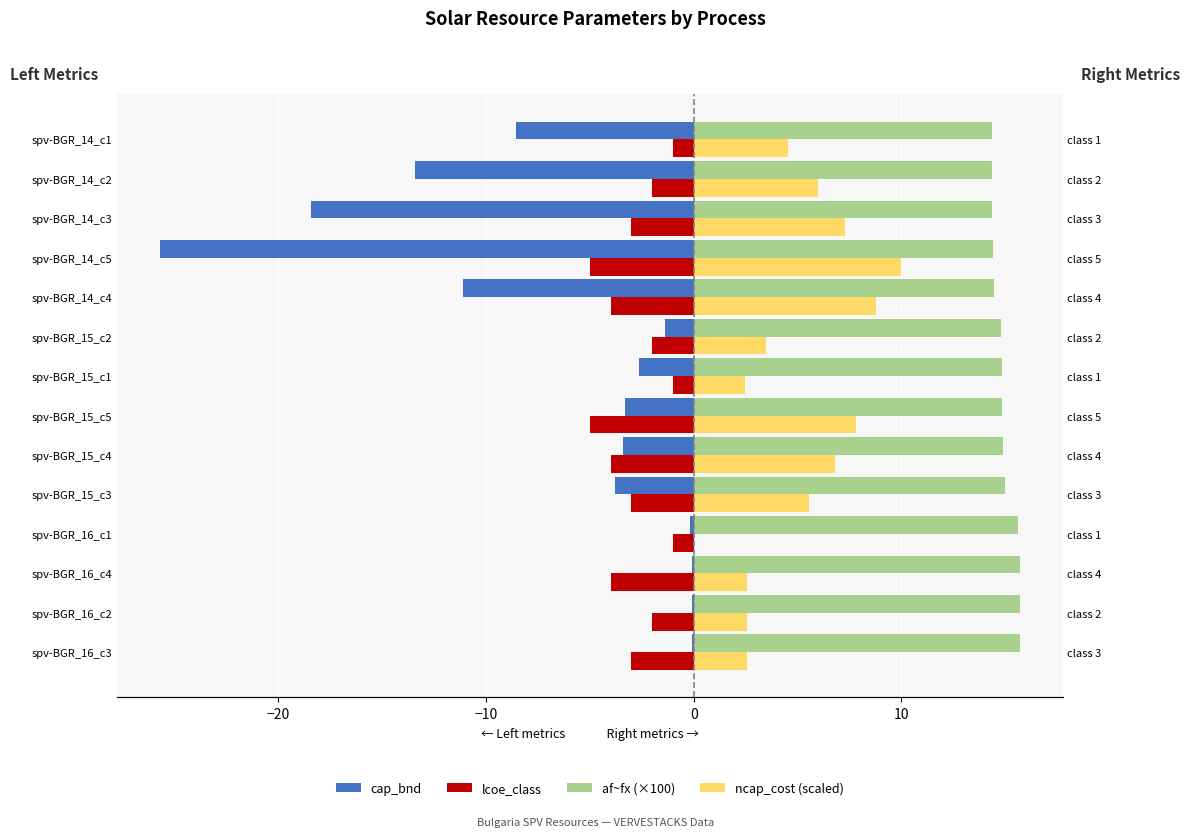

What are all the series names shown in the legend?

cap_bnd, lcoe_class, af~fx (×100), ncap_cost (scaled)